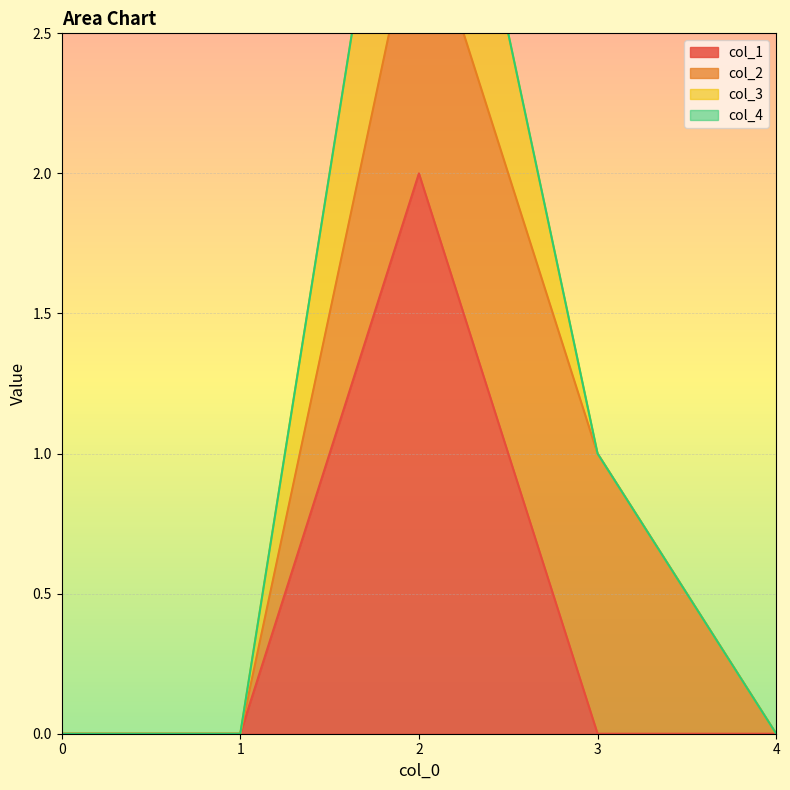

How many interior local peaks does the col_1 series have?

1